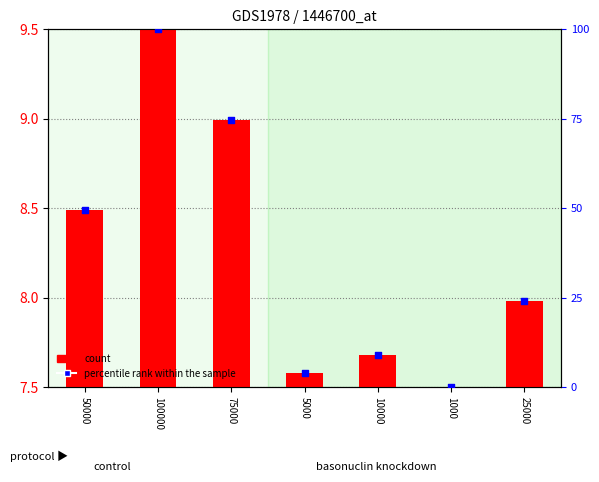

Is the value of count at 1000 greater than the value of percentile rank within the sample at 1000?

No